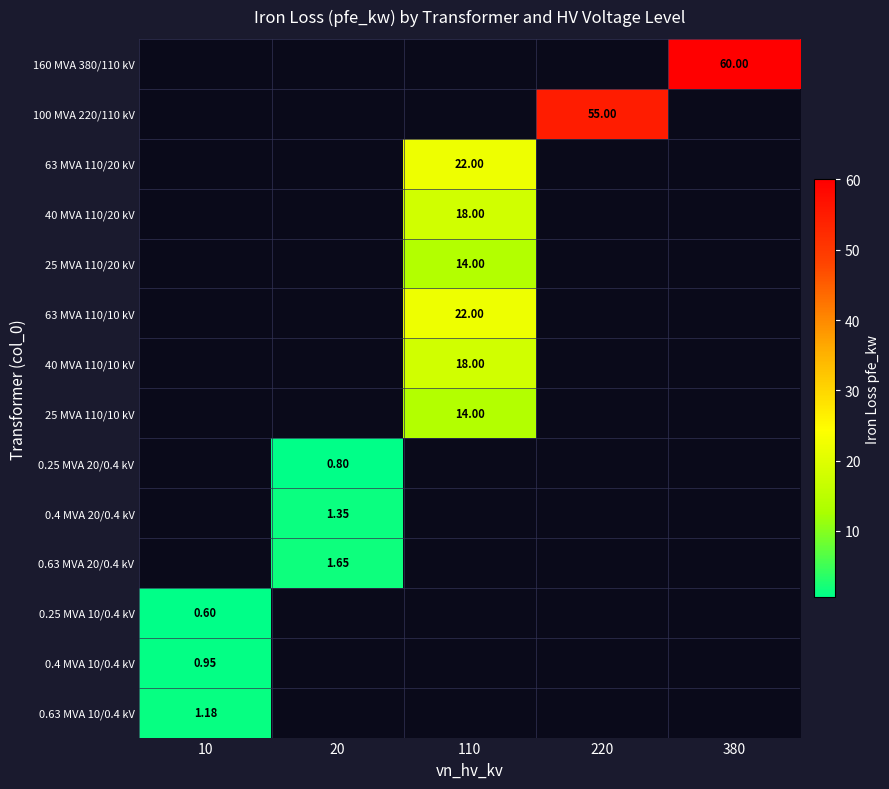

Count the number of data series in this chart.

14